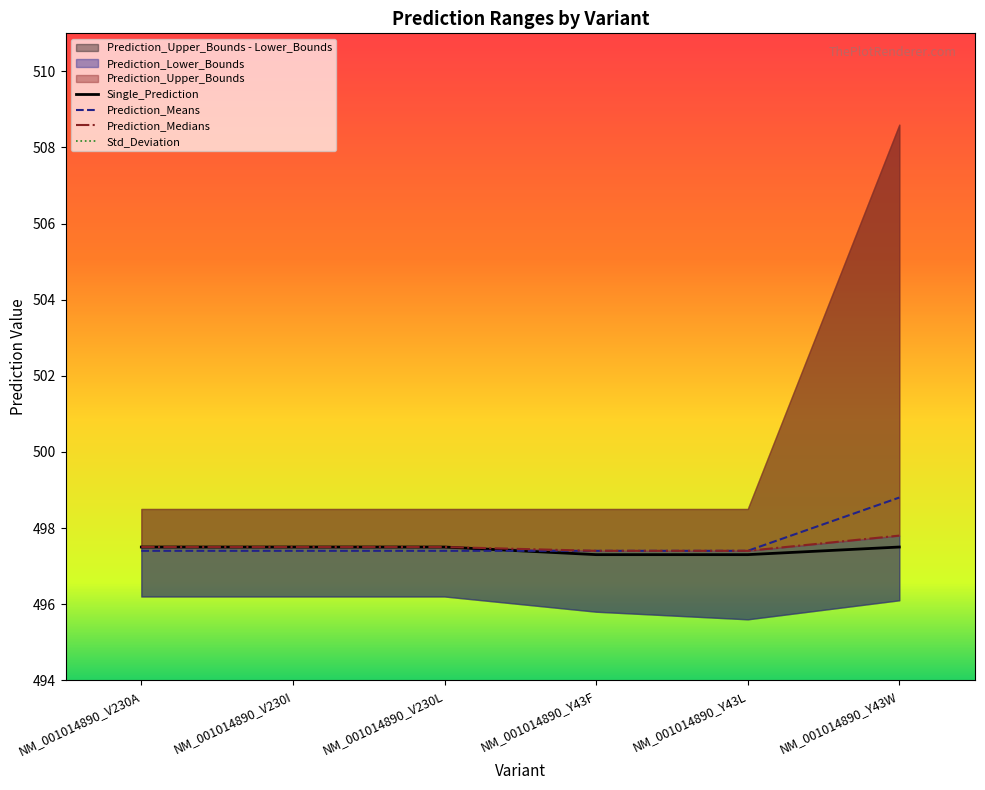

At how many categories does at least one series exceed 133?

6